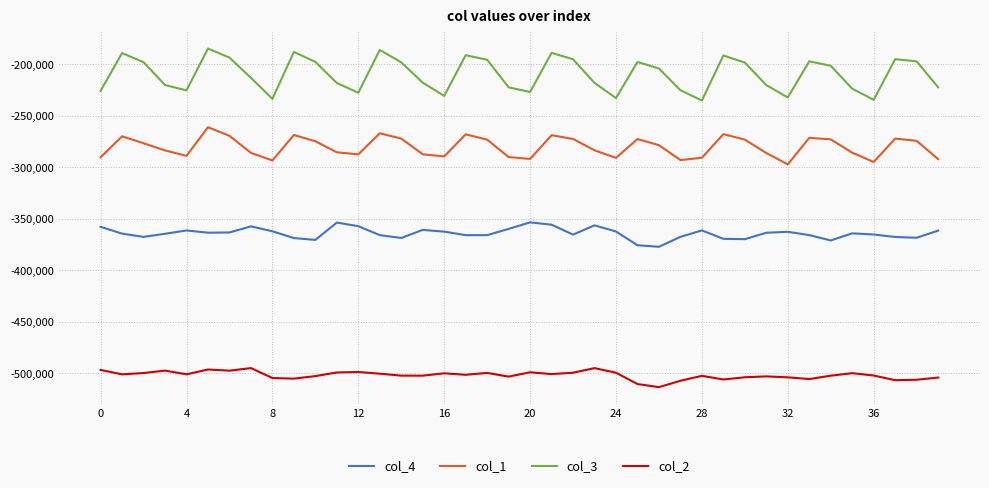

Rank the series by their average value, from lowest to highest.

col_2, col_4, col_1, col_3